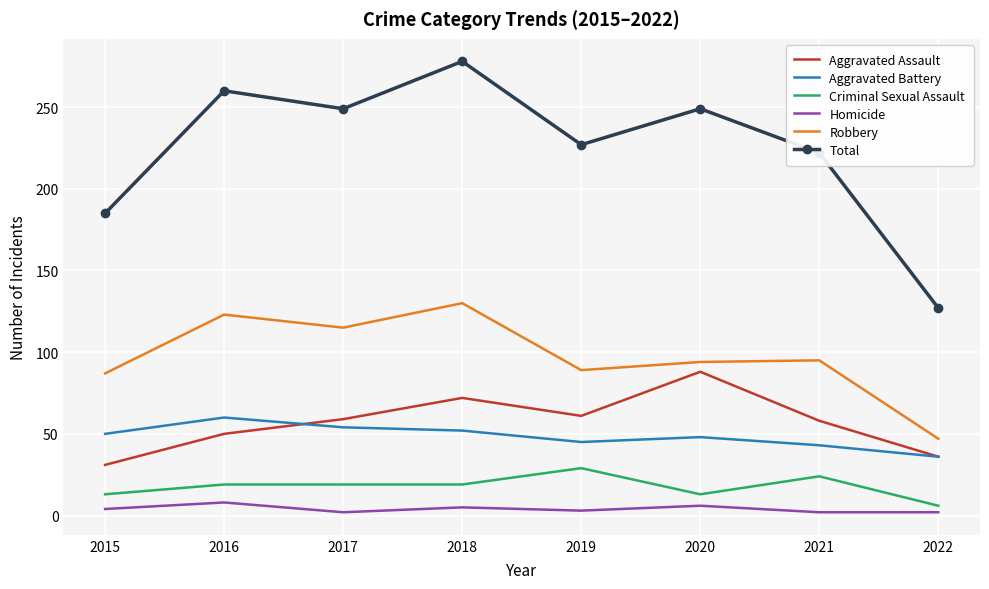

True or false: Criminal Sexual Assault and Total intersect in this chart.

False